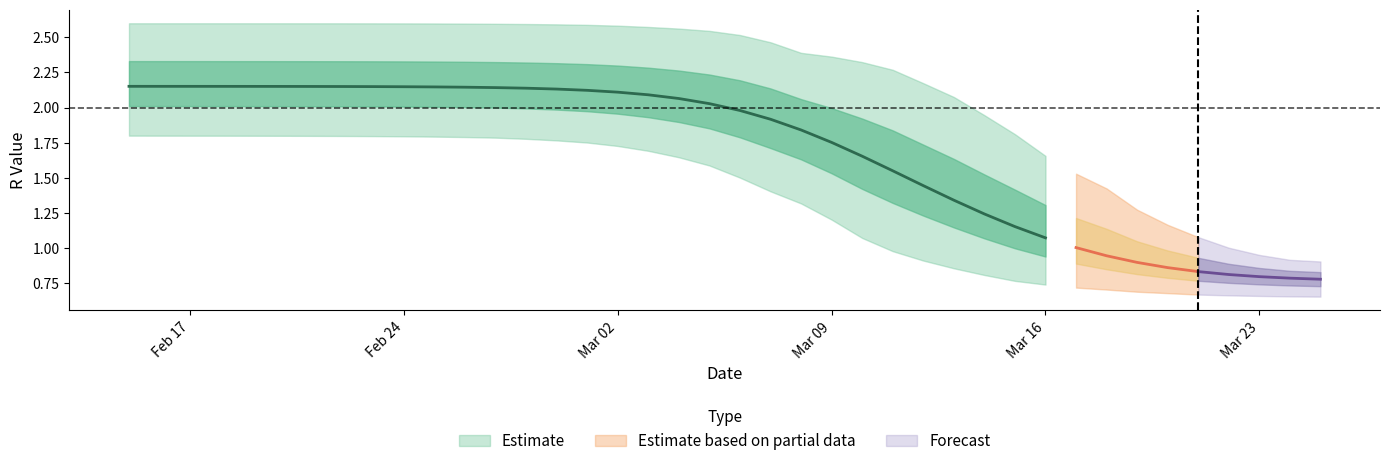

What is the maximum value shown in the chart?

2.6